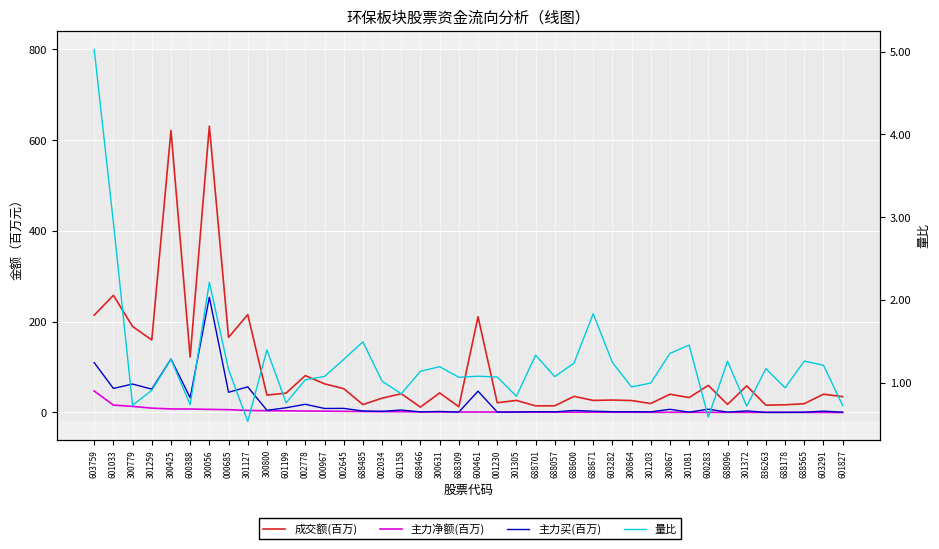

True or false: 成交额(百万) and 量比 intersect in this chart.

False